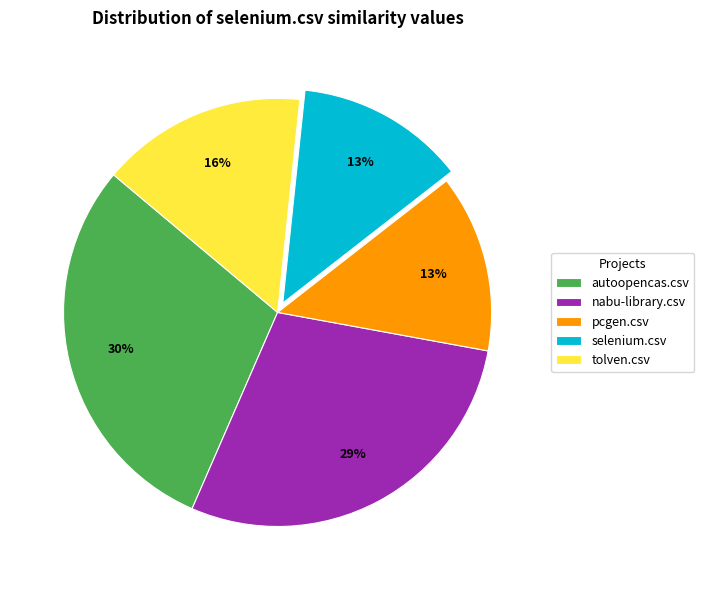

True or false: nabu-library.csv accounts for 29% of the total.

True